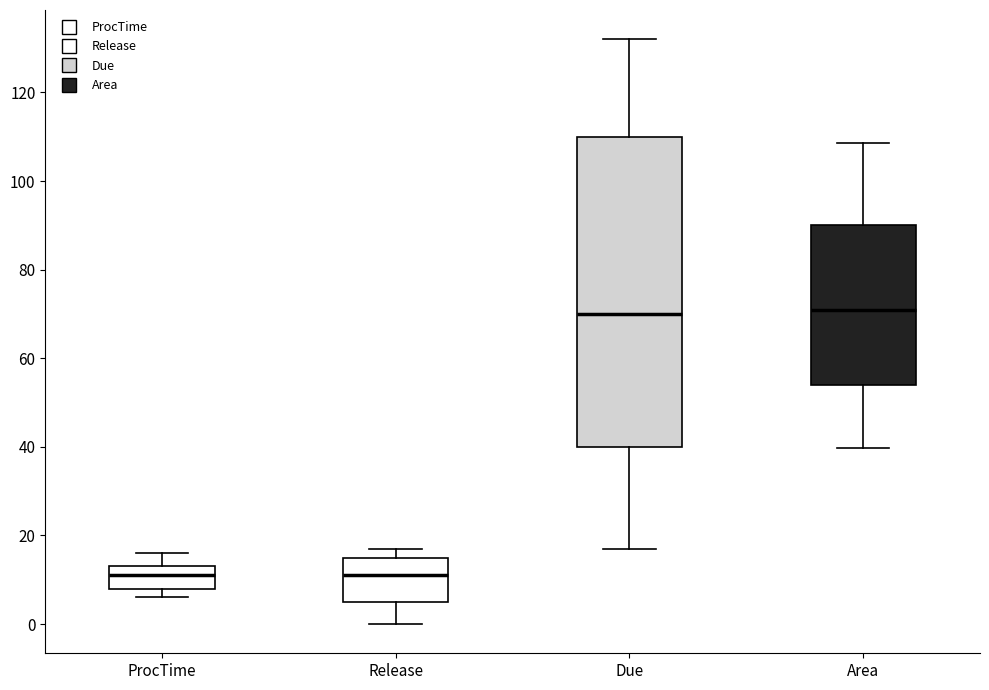

Reading left to right, read every box against the y-axis: the position of its median line, the range the box covers, and the ends of its whiskers. The values are not printed on the chart, so give them approximately, as read against the axis.

ProcTime: median 12, box 8 to 14, whiskers 6 to 16
Release: median 12, box 6 to 16, whiskers 0 to 18
Due: median 70, box 40 to 110, whiskers 18 to 132
Area: median 70, box 54 to 90, whiskers 40 to 108